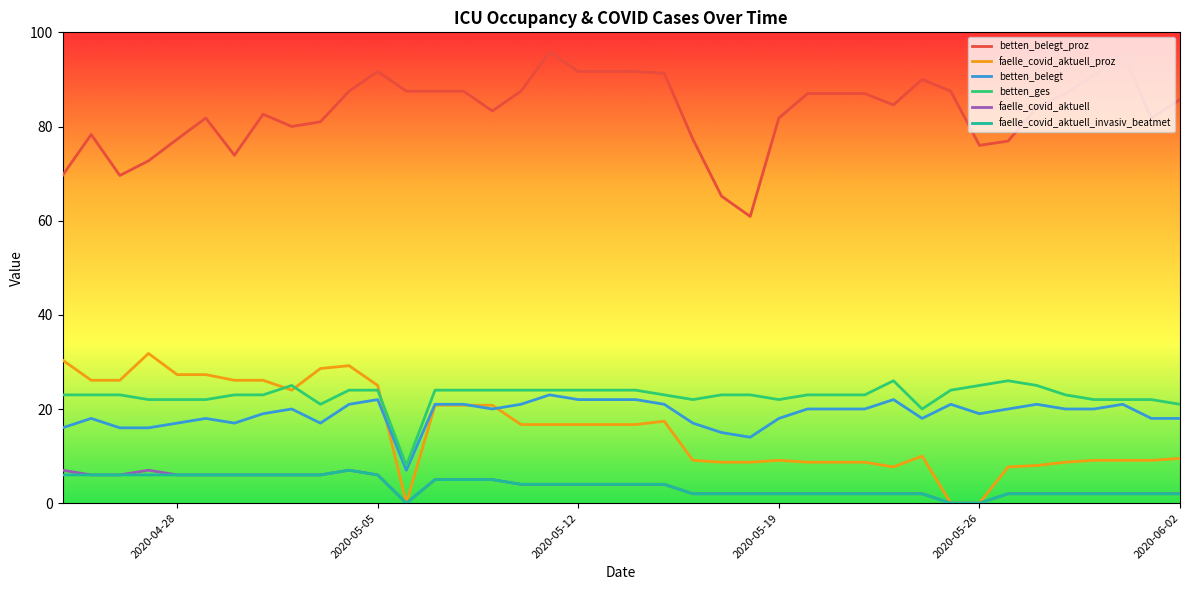

Which series has the largest total across all categories?

betten_belegt_proz